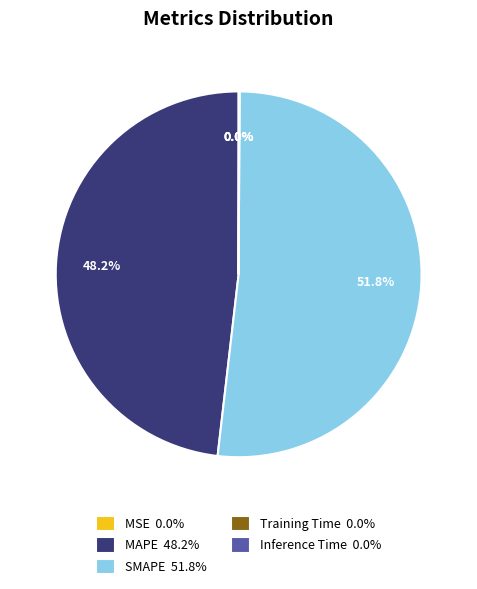

Which category has the biggest portion of the pie?

SMAPE